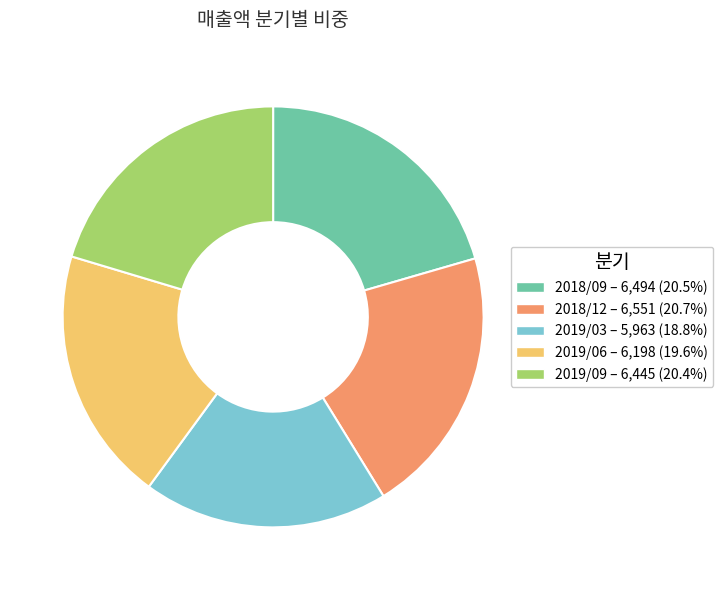

Is there any slice that represents more than half of the pie?

No